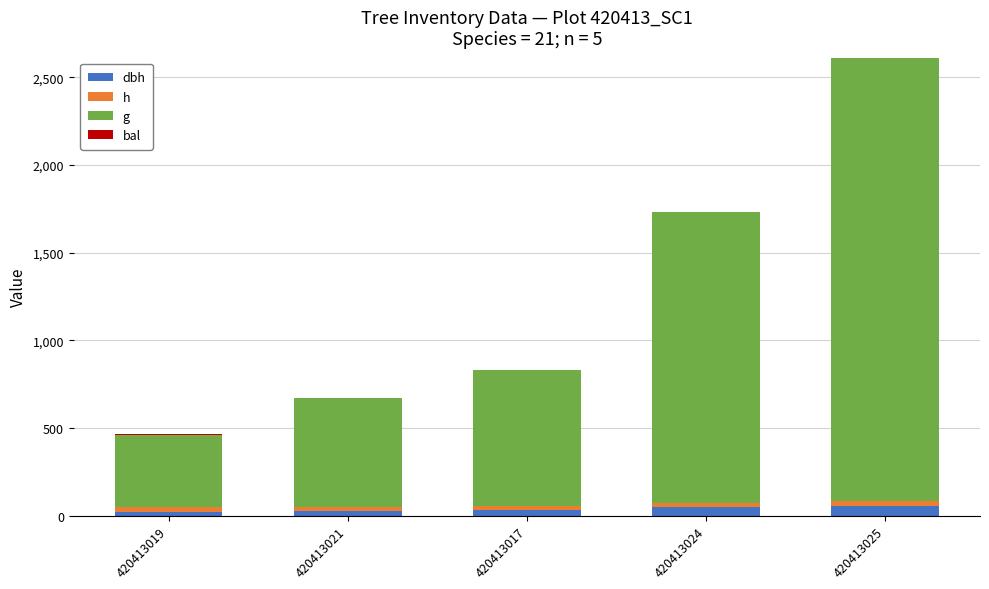

Between 420413017 and 420413024, which series saw the biggest shift?

g